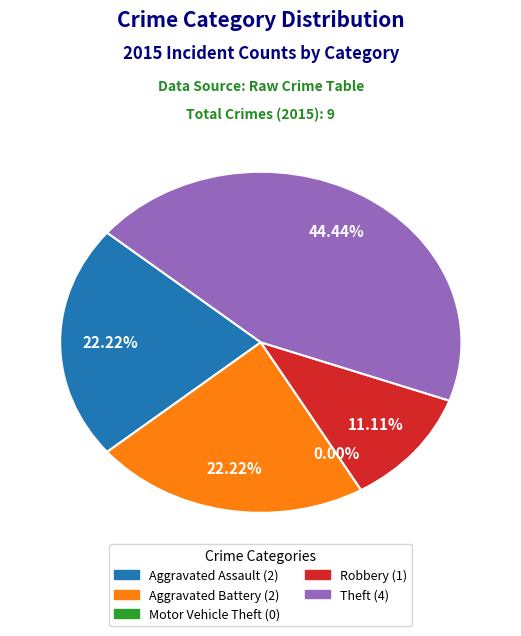

To the nearest percent, what portion does Aggravated Battery represent?

22%